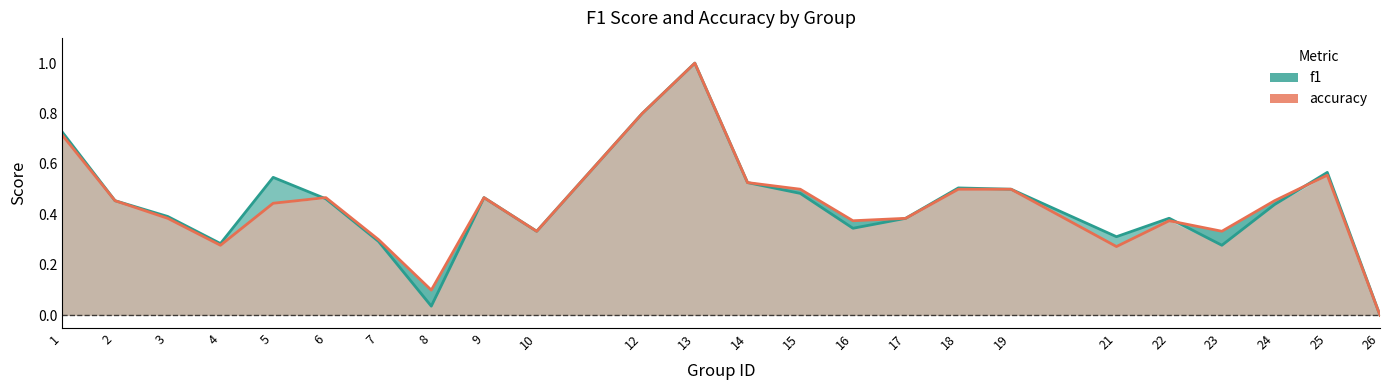

Which series has the widest spread of values?

f1